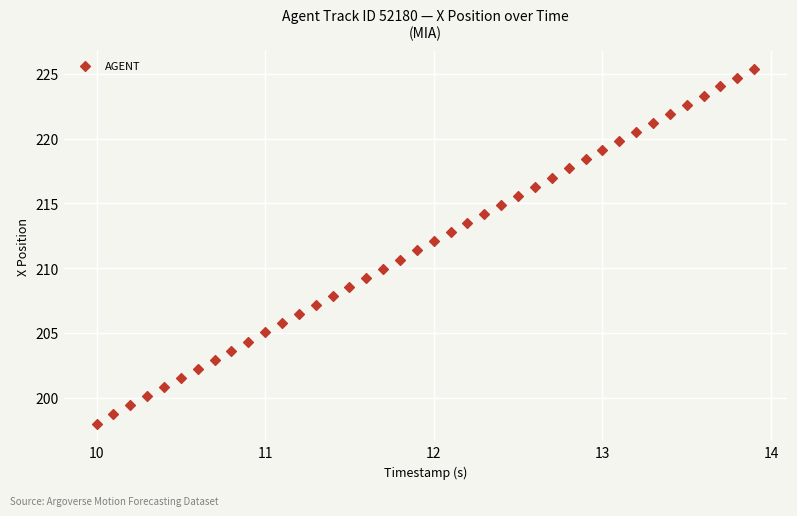

What is the range of X values (max minus min)?

3.9